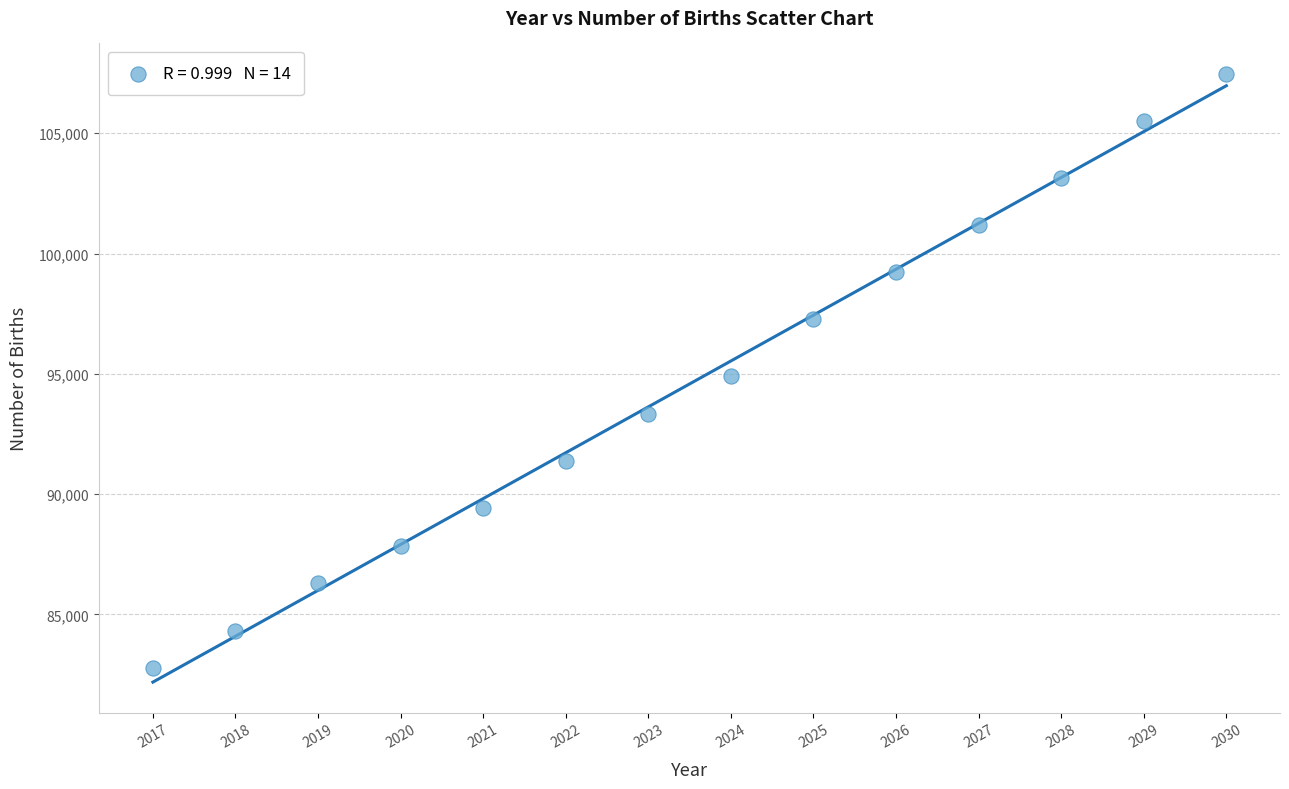

What is the range of X values (max minus min)?

13.0